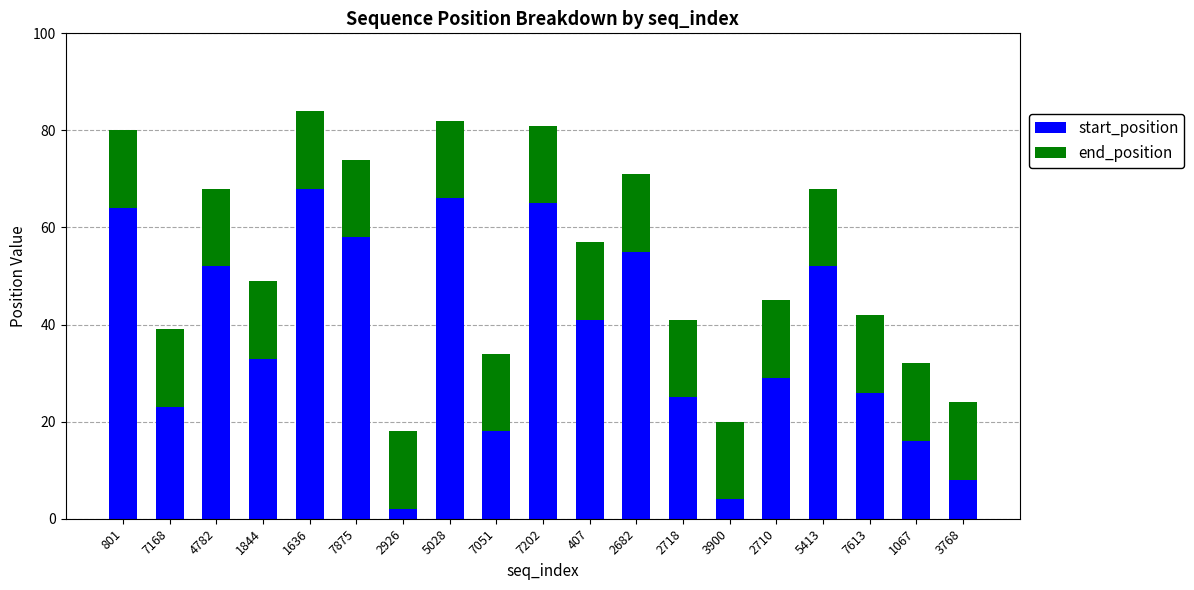

The value of start_position at 5413 is 52. True or false?

True